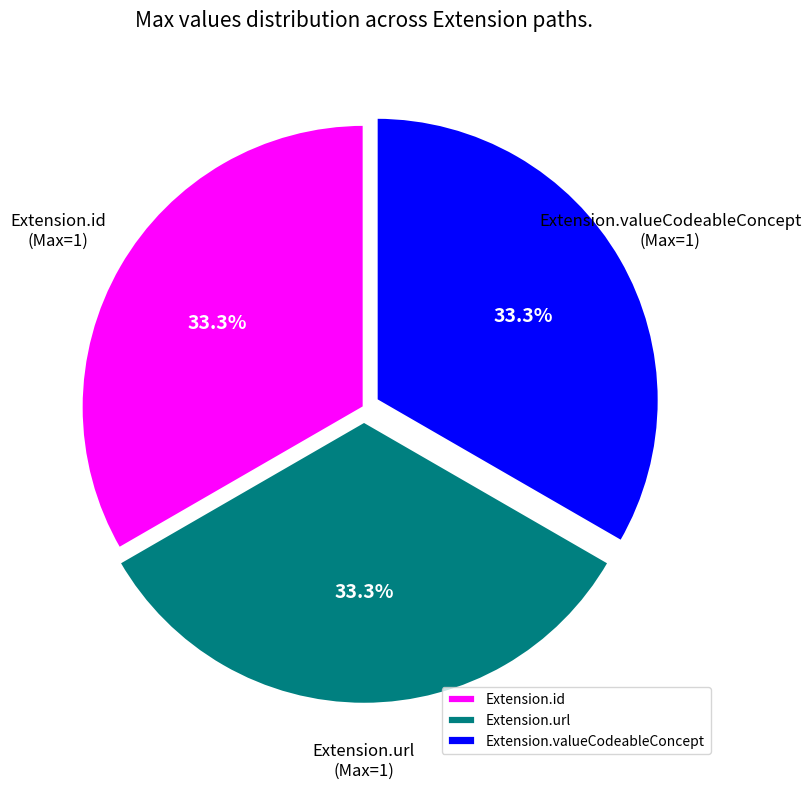

Approximately how many times larger is the value at Extension.valueCodeableConcept compared to Extension.url?

1.0